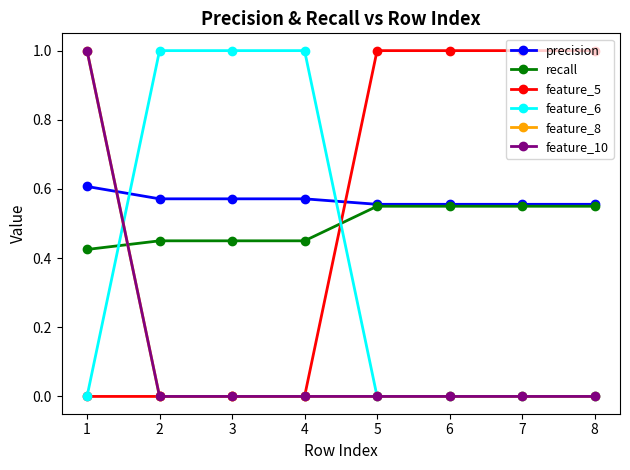

Is this an area chart (filled region under the line)?

No